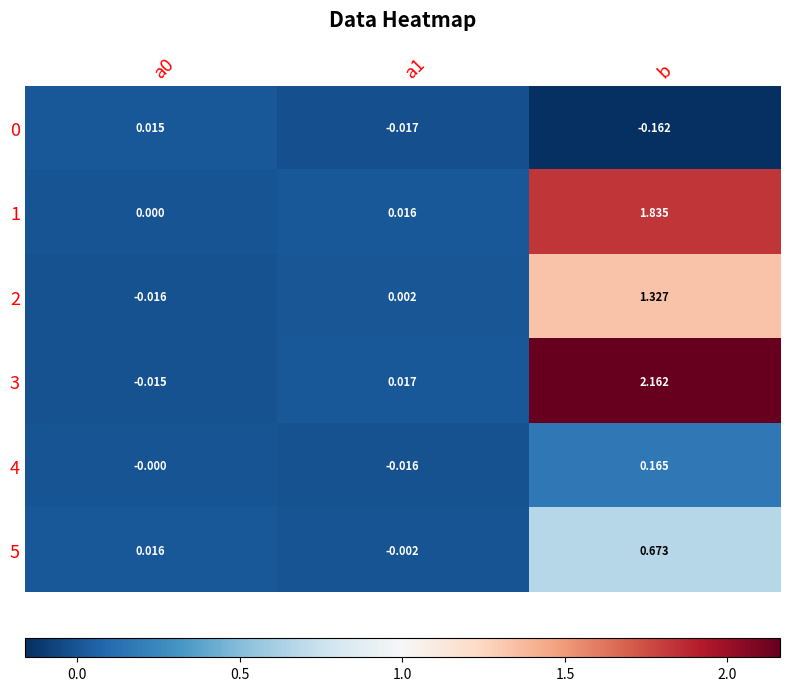

Is the value of 3 at a1 greater than the value of 2 at b?

No